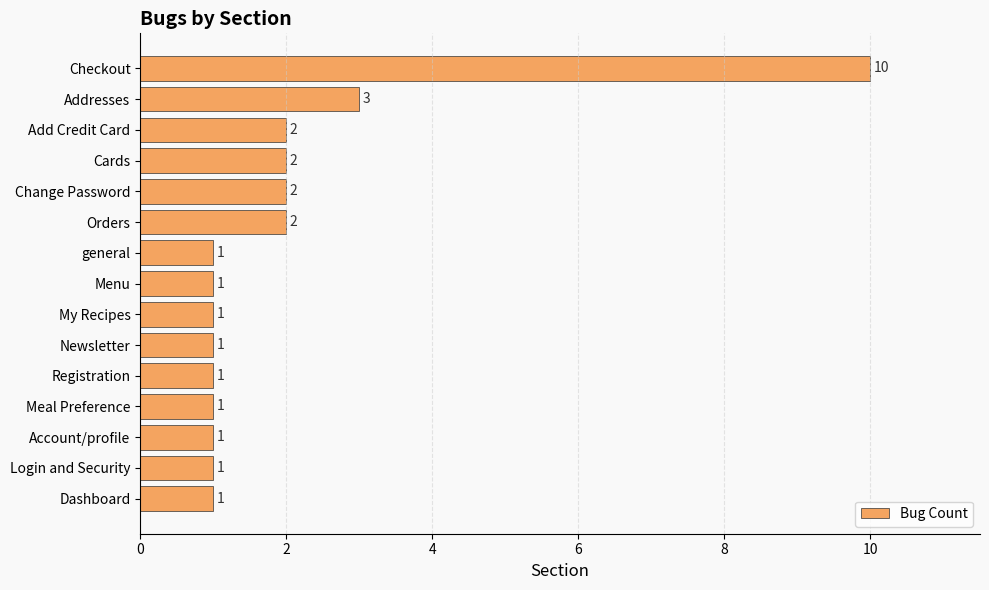

Approximately how many times larger is the value at Newsletter compared to Account/profile?

1.0